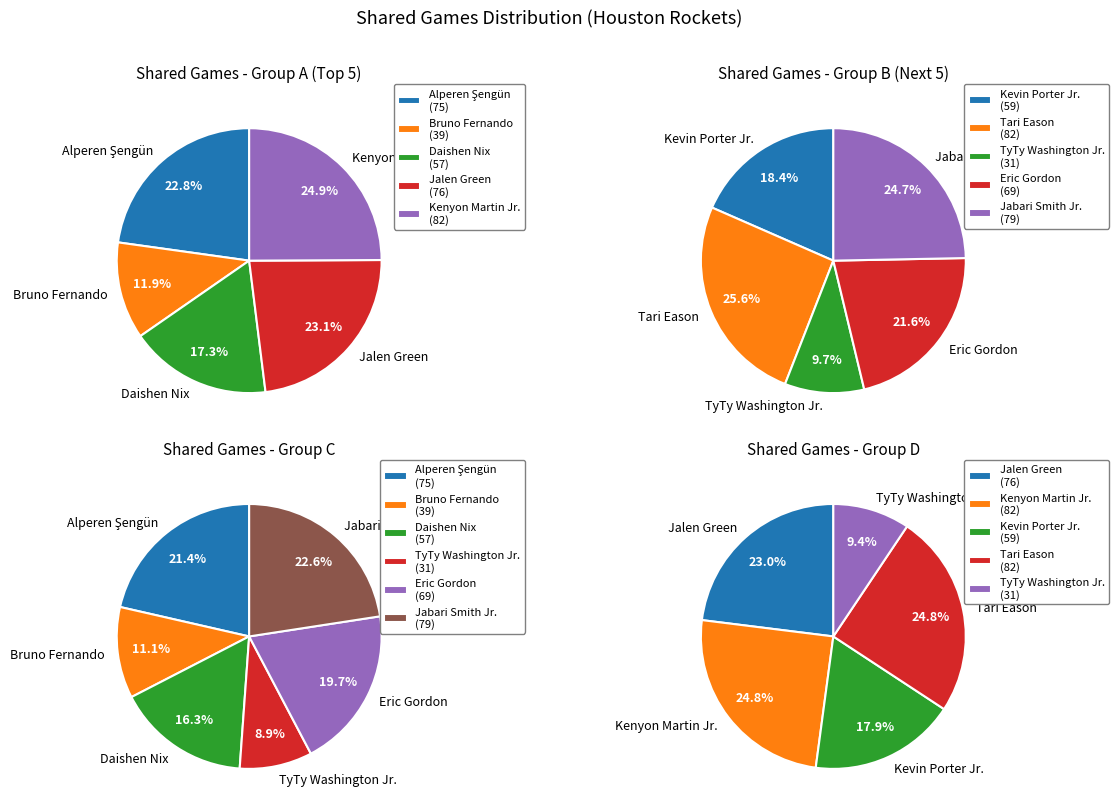

Is Eric Gordon the majority of the pie?

No